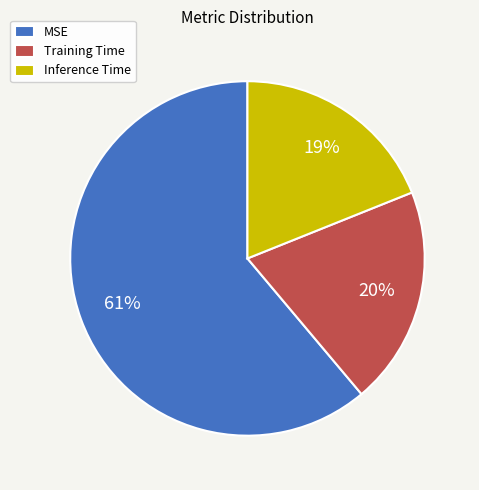

Is it true that MSE is 61% of the pie?

True